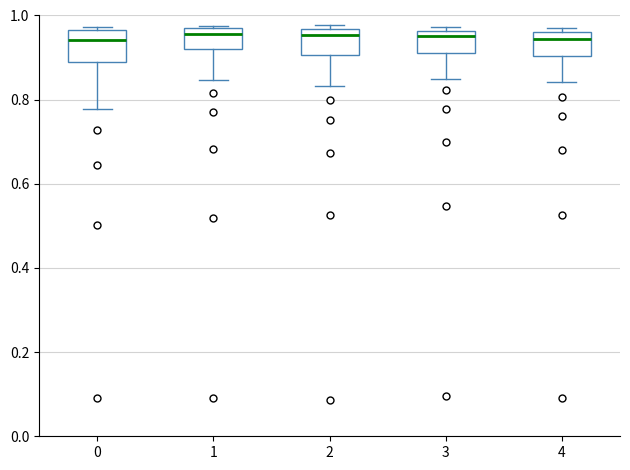

Where is the lower edge of the box at x = 3 on the y-axis? The values are not printed on the chart, so give them approximately, as read against the axis.

0.92